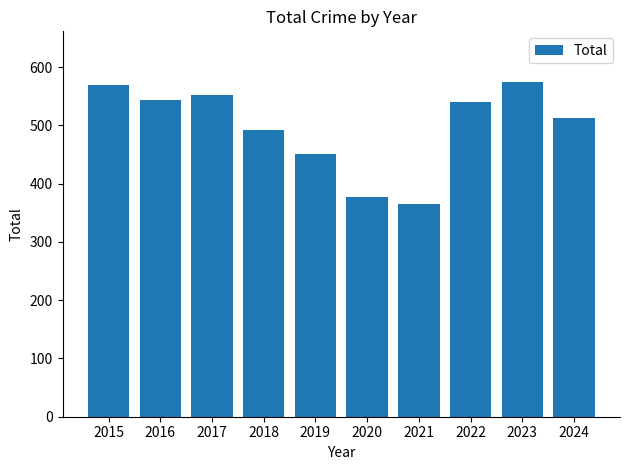

Count the number of data series in this chart.

1